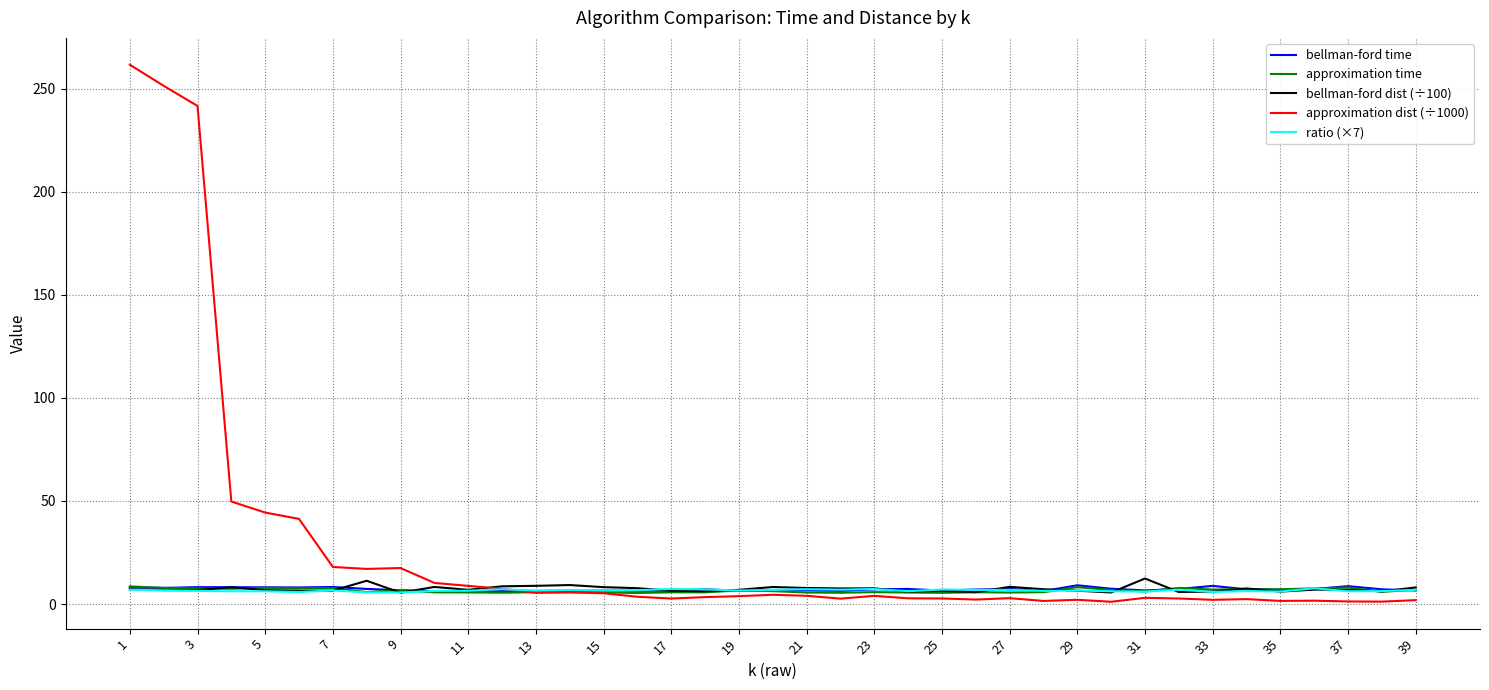

What is the average value of the bellman-ford time series?

7.2